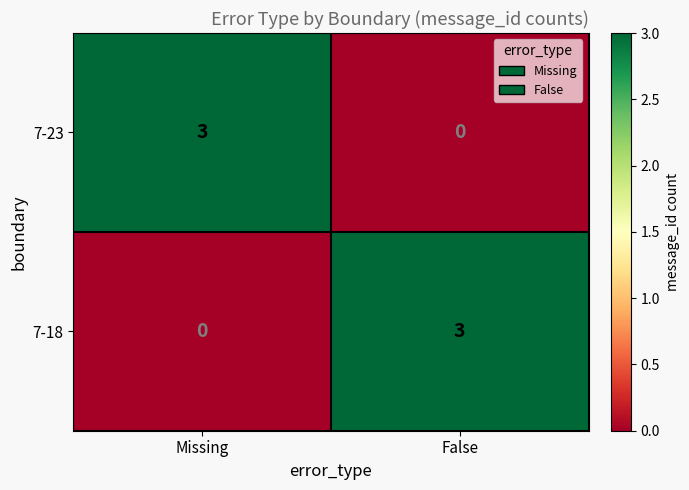

Reading left to right, extract all data points from this chart.

7-23: Missing=3	False=0
7-18: Missing=0	False=3